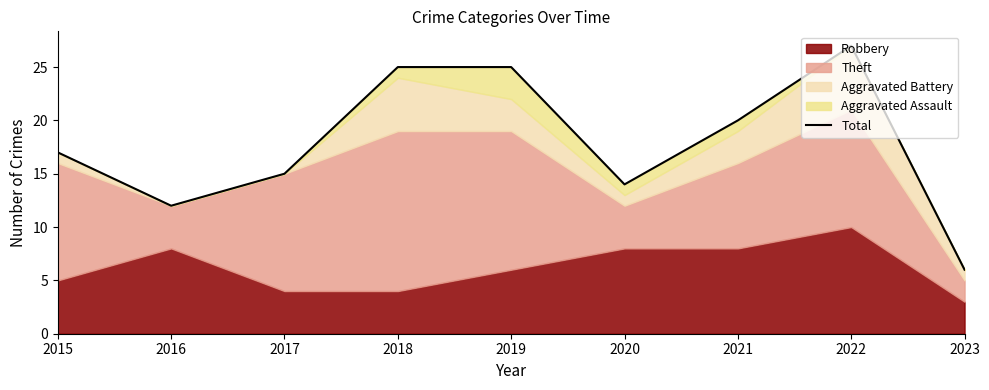

What is the sum of the values at 2023 and 2019?

31